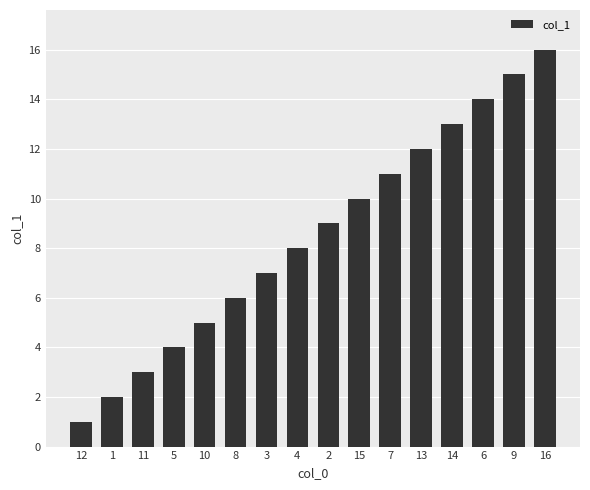

What is the change in value from 5 to 16?

+12